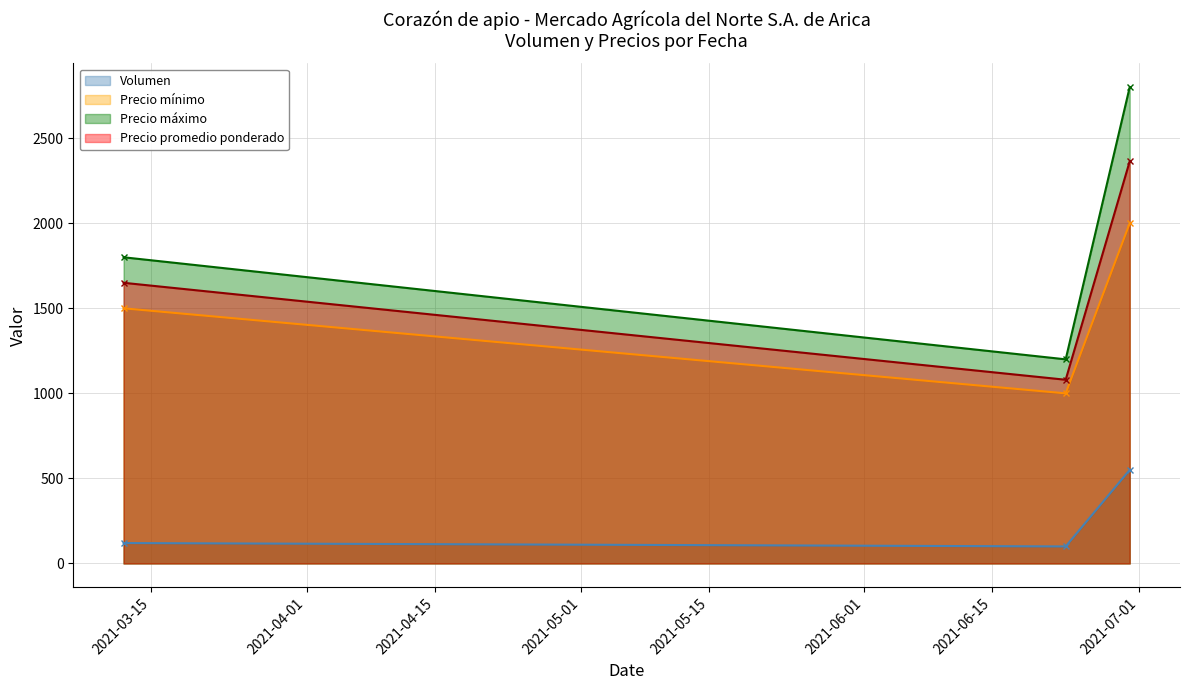

How many lines are shown in the chart?

4